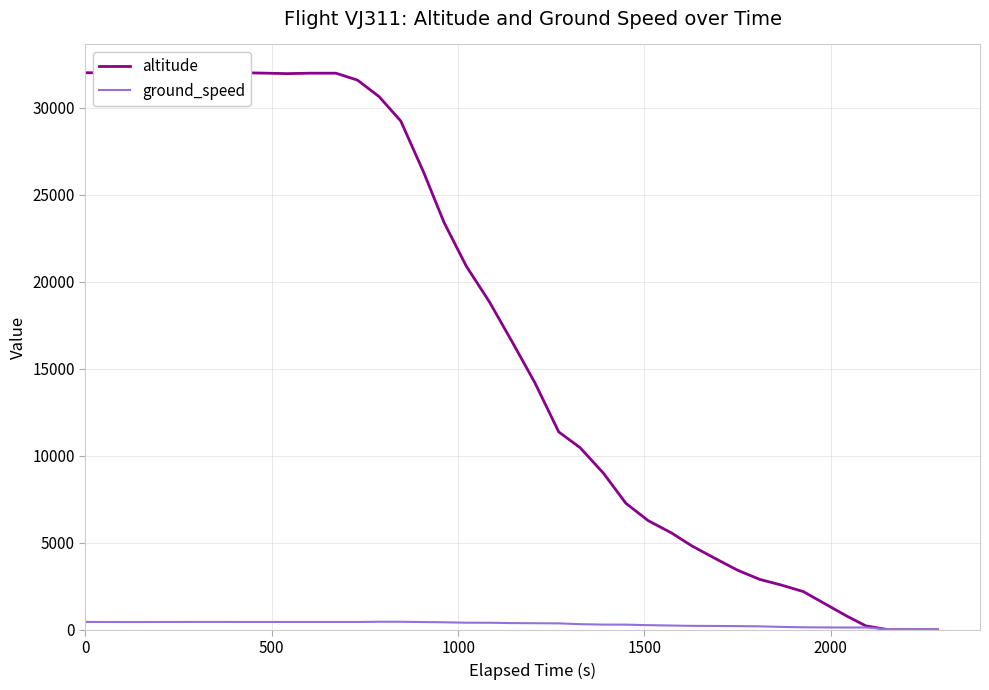

Reading left to right, extract all data points from this chart.

altitude: 32025	32025	32000	31975	31975	32000	32050	32025	32000	31975	32000	32000	31600	30650	29250	26325	23425	20900	18850	16475	14200	11375	10475	9000	7275	6275	5575	4825	4075	3425	2900	2575	2200	1475	800	225	0	0	0	0
ground_speed: 452	449	447	448	451	454	454	451	450	451	451	451	450	464	463	446	433	409	406	386	378	371	323	300	297	267	246	227	221	212	199	166	145	137	132	135	26	19	5	3